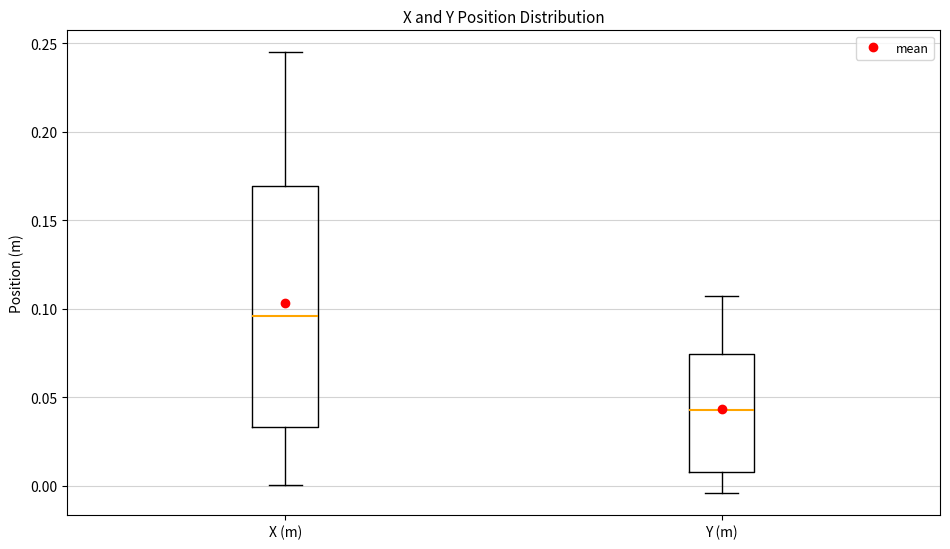

Reading left to right, read every box against the y-axis: the position of its median line, the range the box covers, and the ends of its whiskers. The values are not printed on the chart, so give them approximately, as read against the axis.

X (m): median 0.095, box 0.035 to 0.170, whiskers 0.000 to 0.245
Y (m): median 0.045, box 0.010 to 0.075, whiskers -0.005 to 0.105